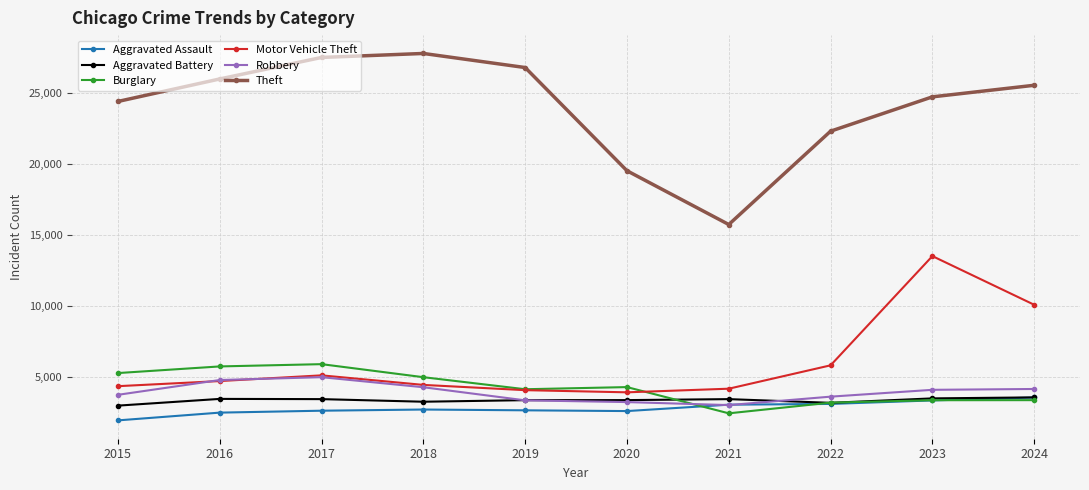

Which series changed the most between 2018 and 2022?

Theft